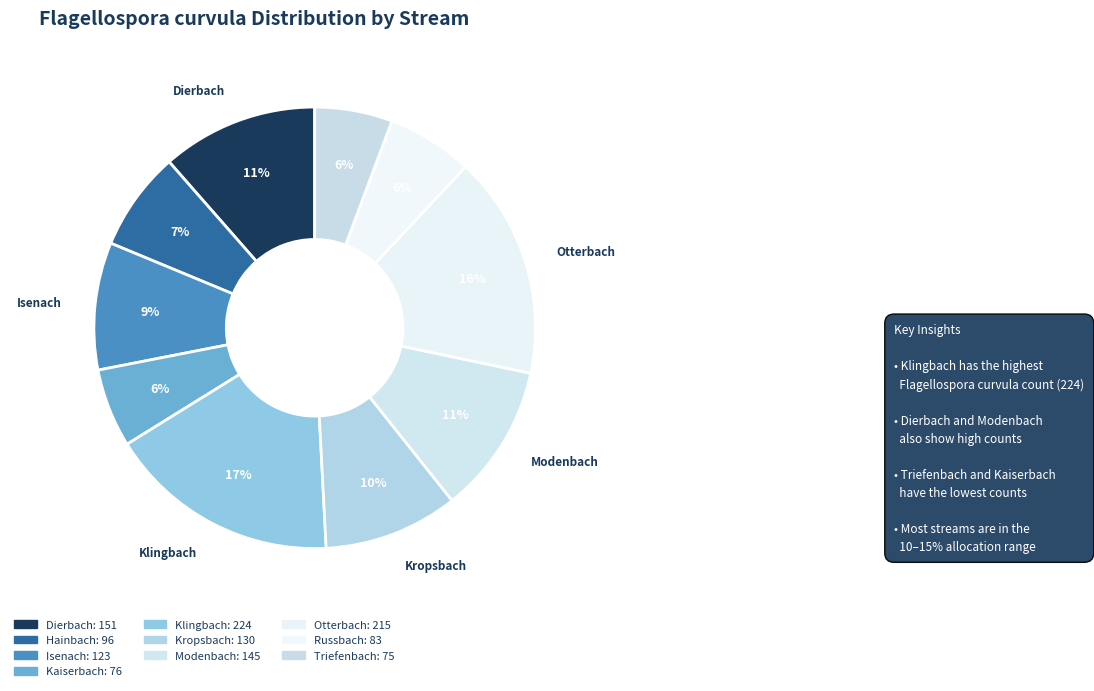

Rank the categories by value from highest to lowest.

Klingbach, Otterbach, Dierbach, Modenbach, Kropsbach, Isenach, Hainbach, Russbach, Kaiserbach, Triefenbach